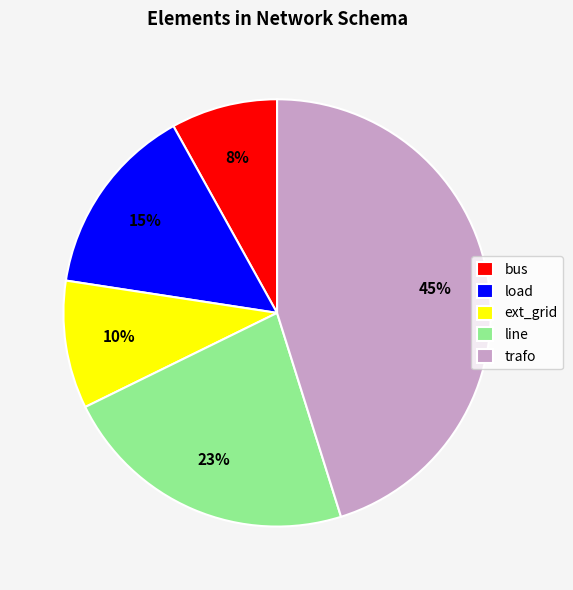

How many segments does this pie chart have?

5